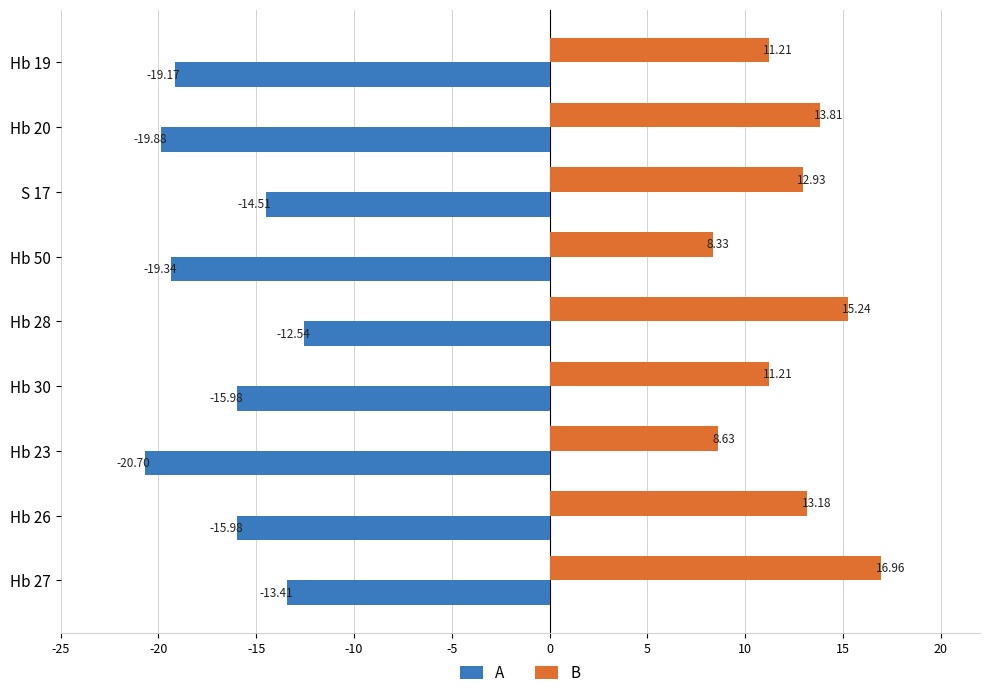

At which category is the sum across all series the highest?

Hb 27